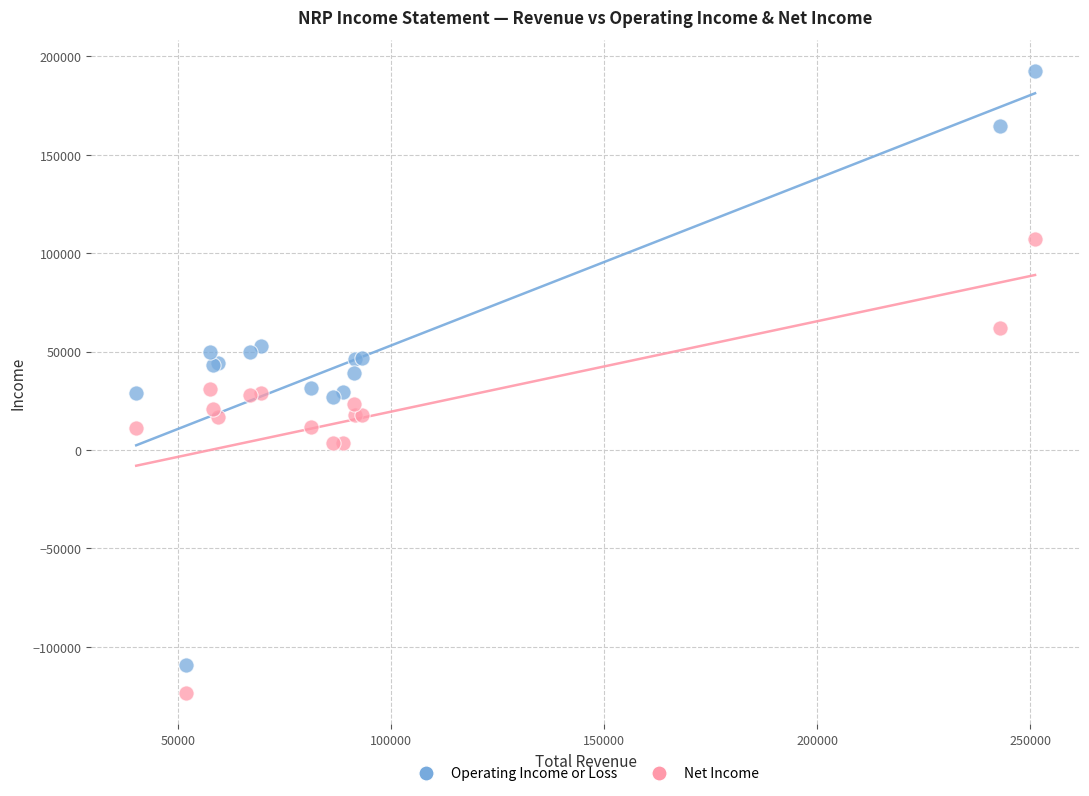

Which series has the largest Y range (max minus min)?

Operating Income or Loss